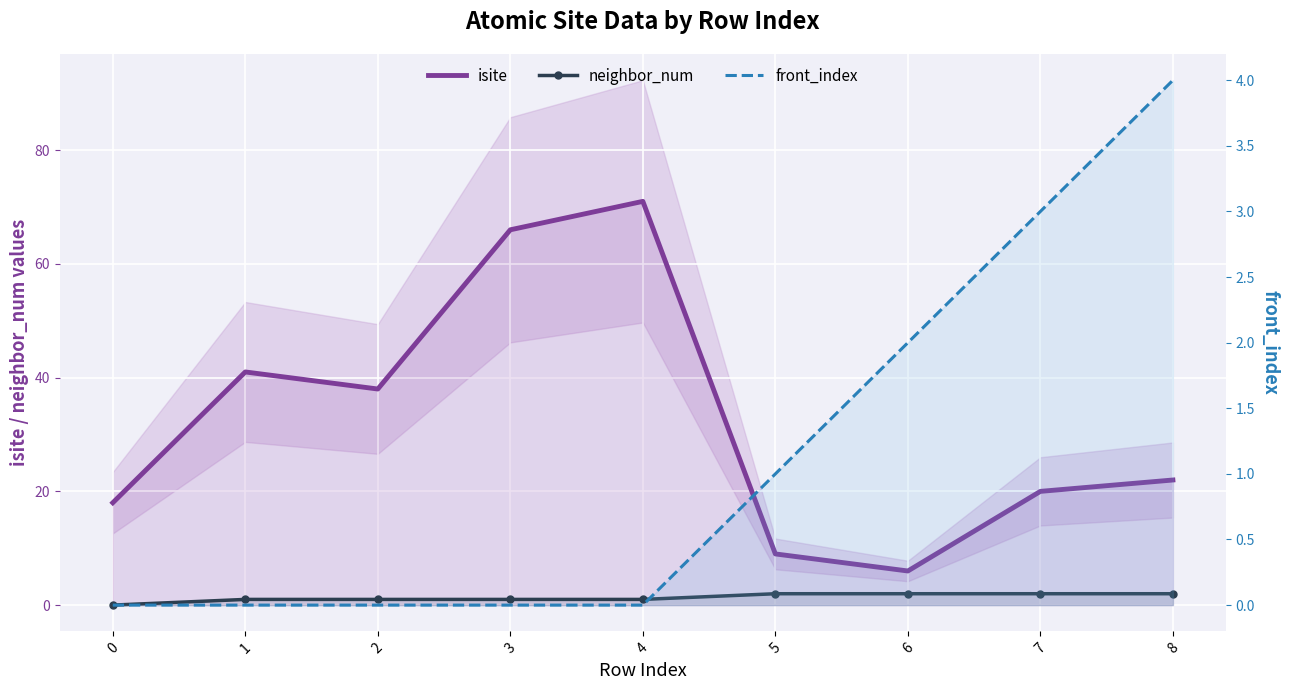

At how many categories does at least one series exceed 45?

2